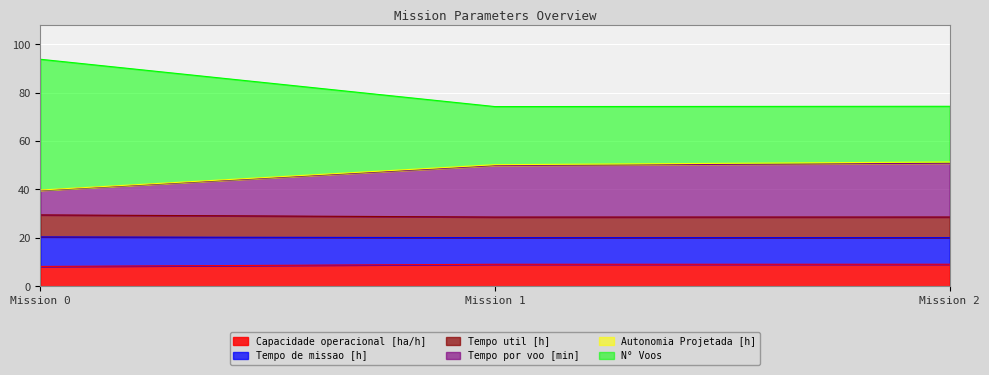

The value of Capacidade operacional [ha/h] at Mission 2 is 5.4. True or false?

False